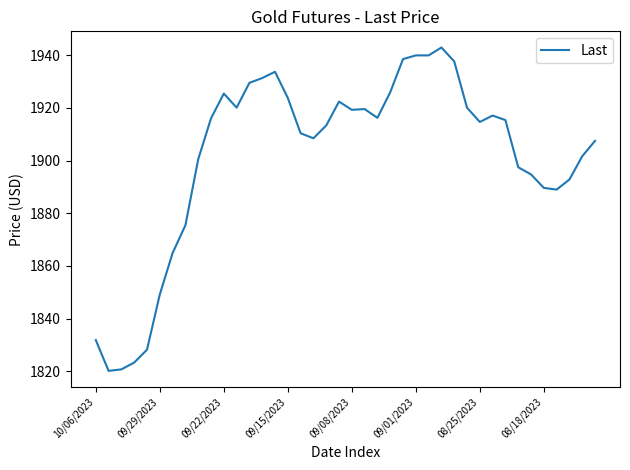

What is the maximum value shown in the chart?

1942.9